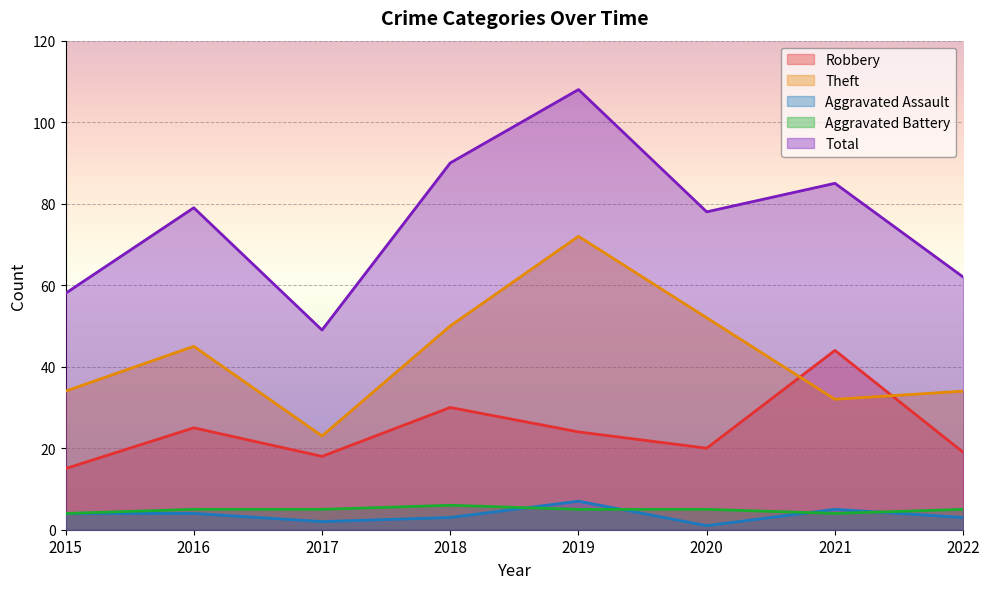

At how many categories does at least one series exceed 62?

5